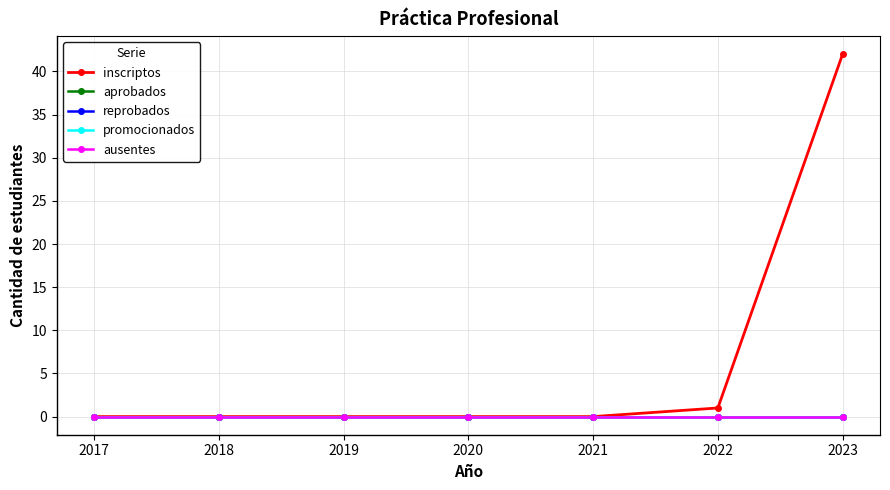

Does the chart have visible grid lines?

Yes